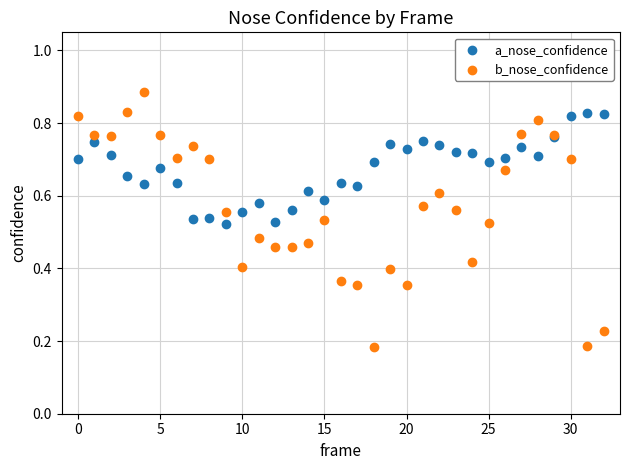

What are all the series names shown in the legend?

a_nose_confidence, b_nose_confidence